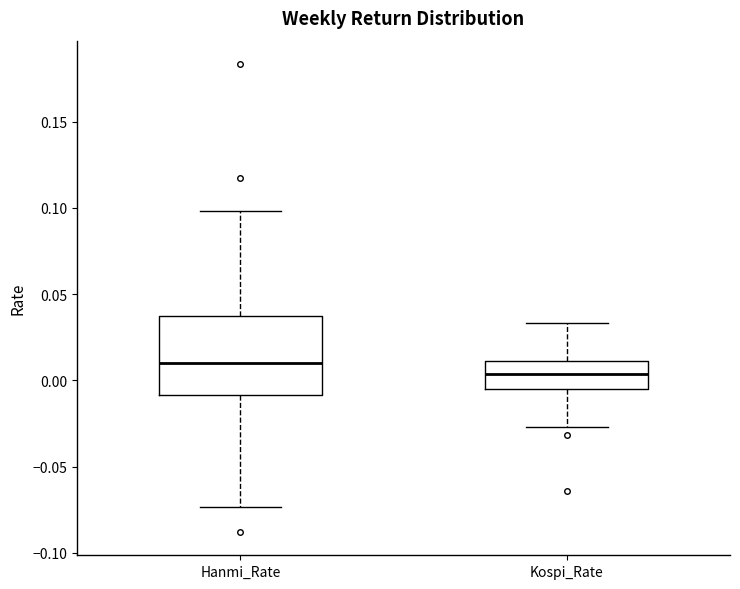

Reading left to right, read every box against the y-axis: the position of its median line, the range the box covers, and the ends of its whiskers. The values are not printed on the chart, so give them approximately, as read against the axis.

Hanmi_Rate: median 0.010, box -0.010 to 0.035, whiskers -0.075 to 0.100
Kospi_Rate: median 0.005, box -0.005 to 0.010, whiskers -0.025 to 0.035